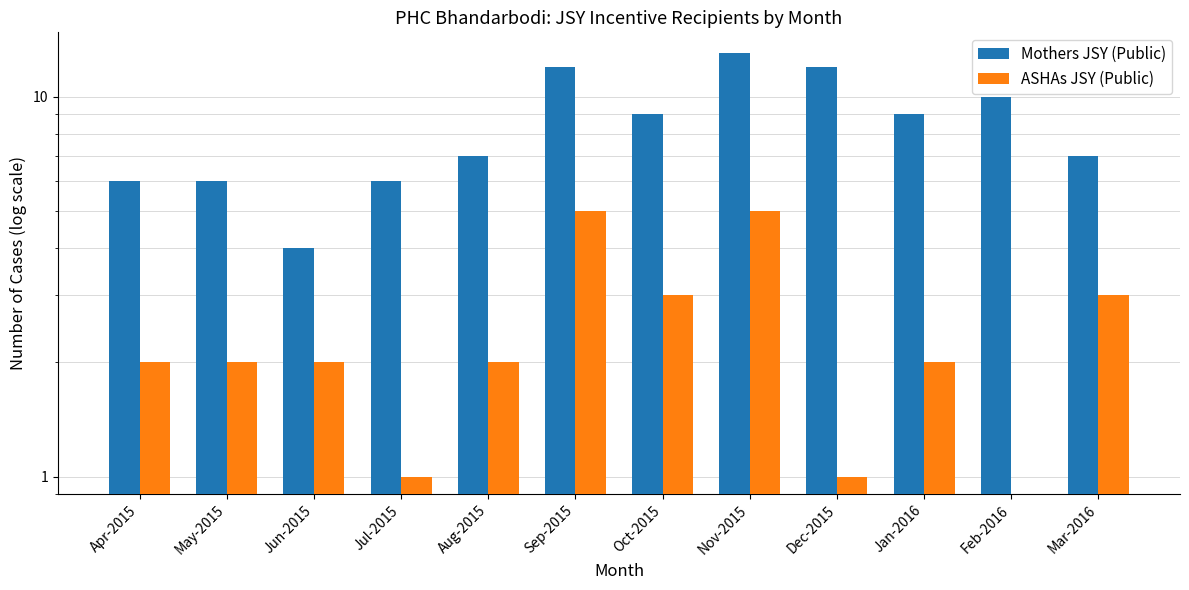

What is the sum of the ASHAs JSY (Public) values at Oct-2015 and Feb-2016?

3